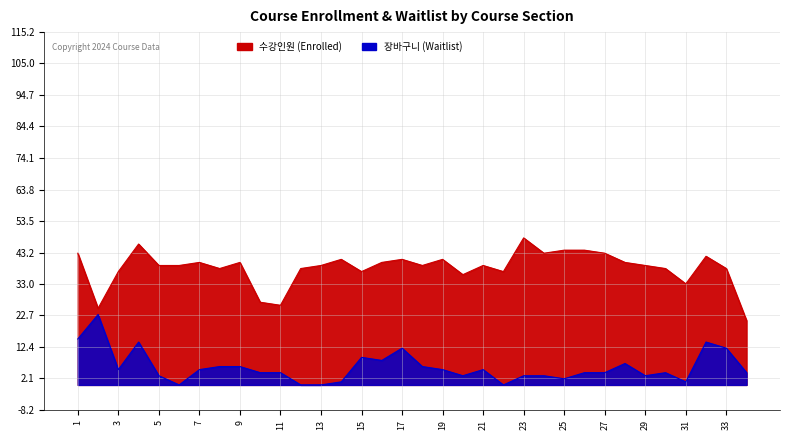

Is the value of 수강인원 at 3 greater than the value of 장바구니 at 4?

Yes